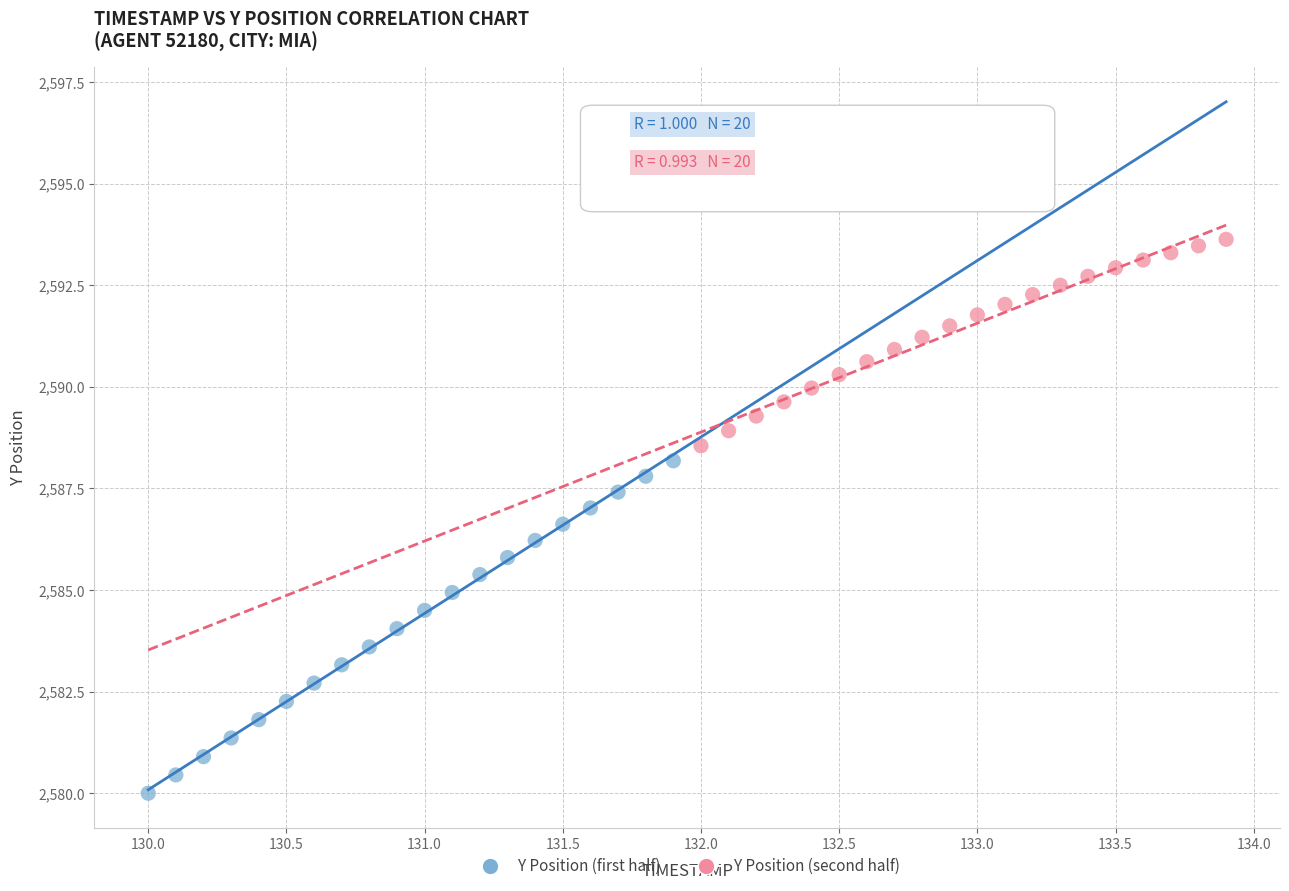

Which series reaches the minimum Y coordinate?

Y Position (first half)